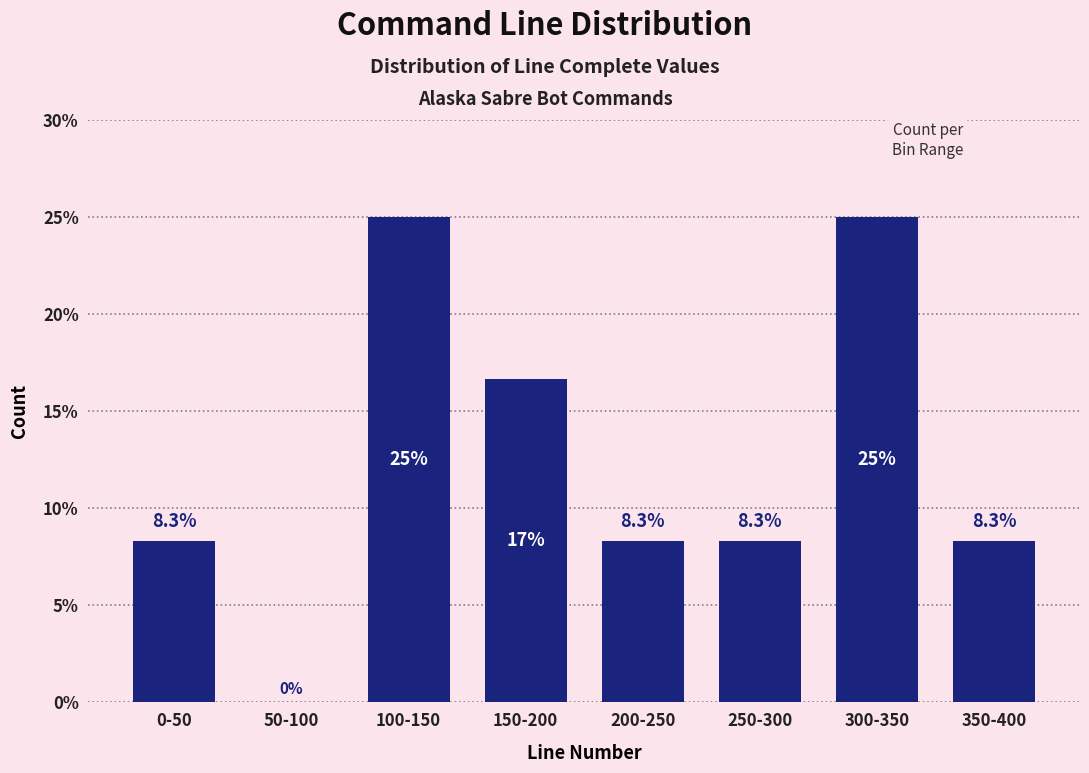

Reading left to right, transcribe all the data shown in this chart.

0-50=8.3	50-100=0.0	100-150=25.0	150-200=16.7	200-250=8.3	250-300=8.3	300-350=25.0	350-400=8.3